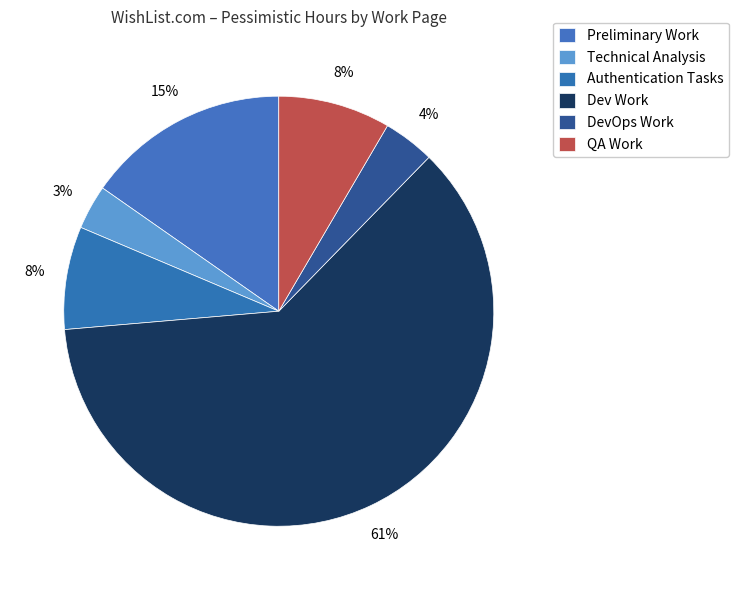

Count the number of slices in the pie.

6